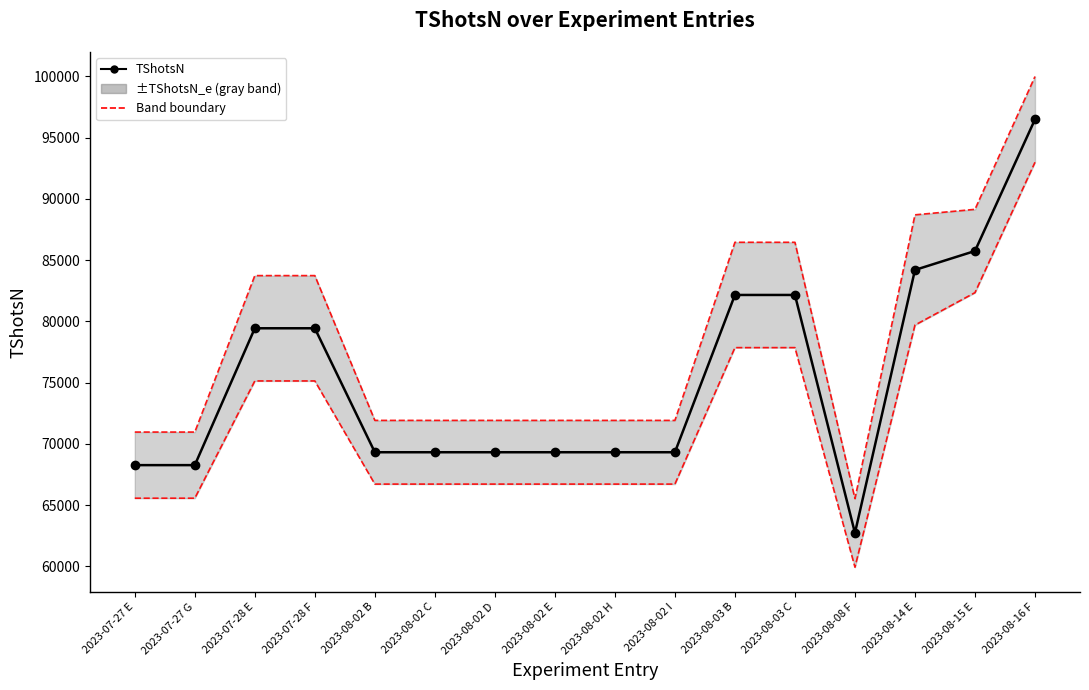

How many distinct data groups are displayed?

1